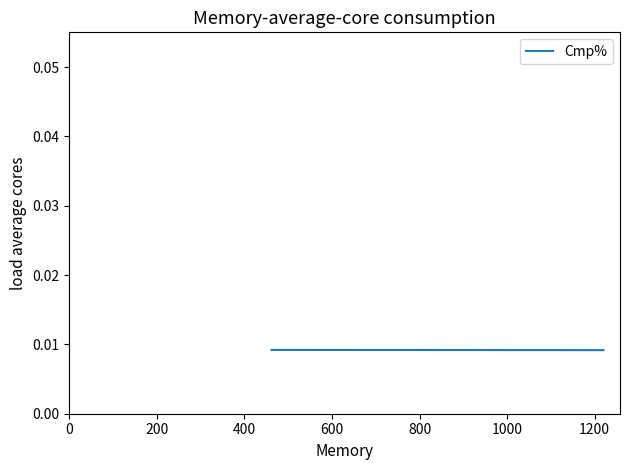

How many values are between 0 and 1?

2